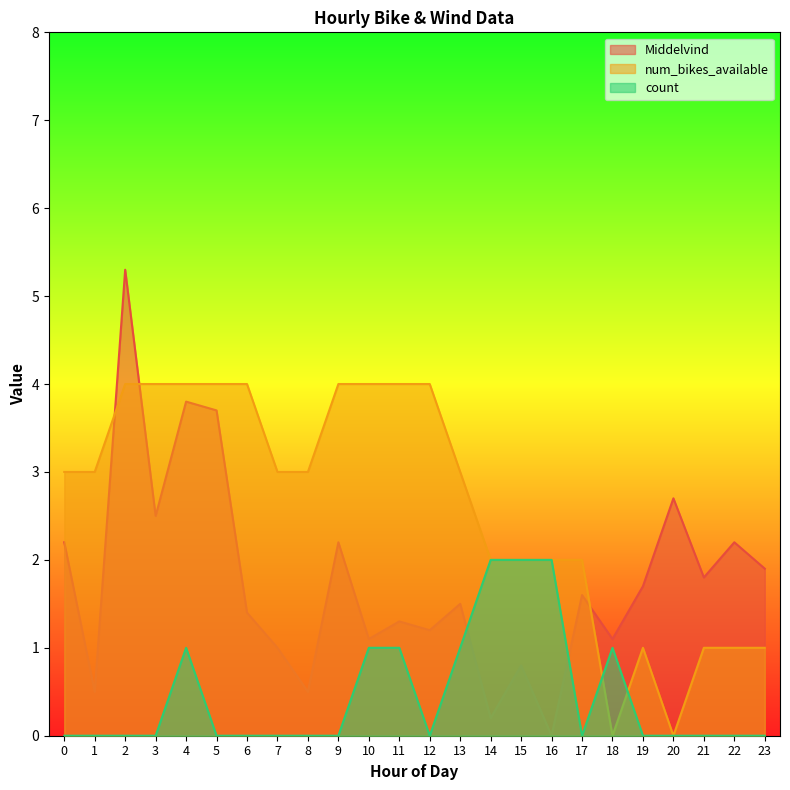

What is the difference between the highest and lowest values at 5?

4.0